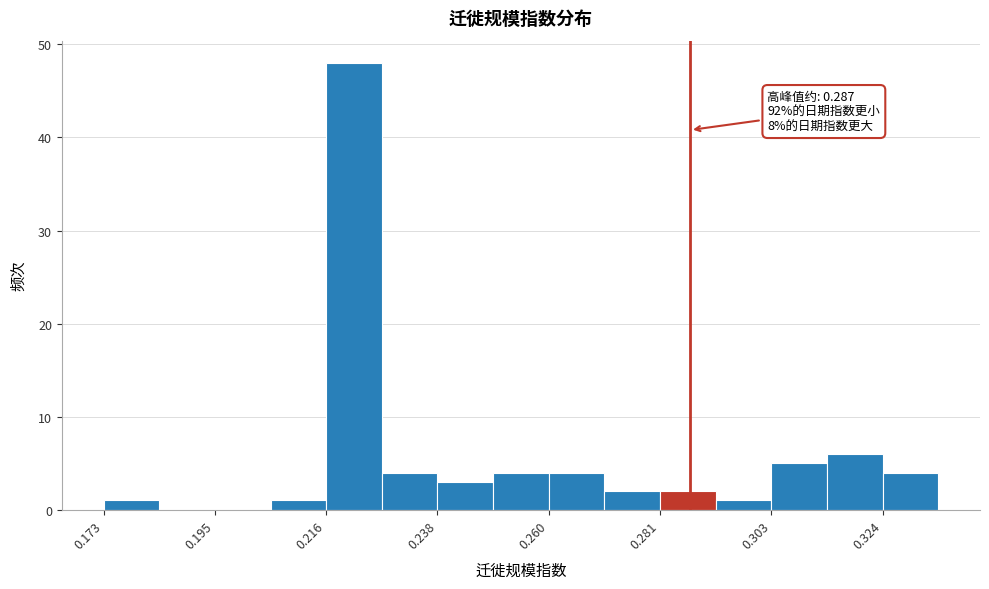

Read against the x-axis, roughly where is the centre of the tallest bar?

0.220